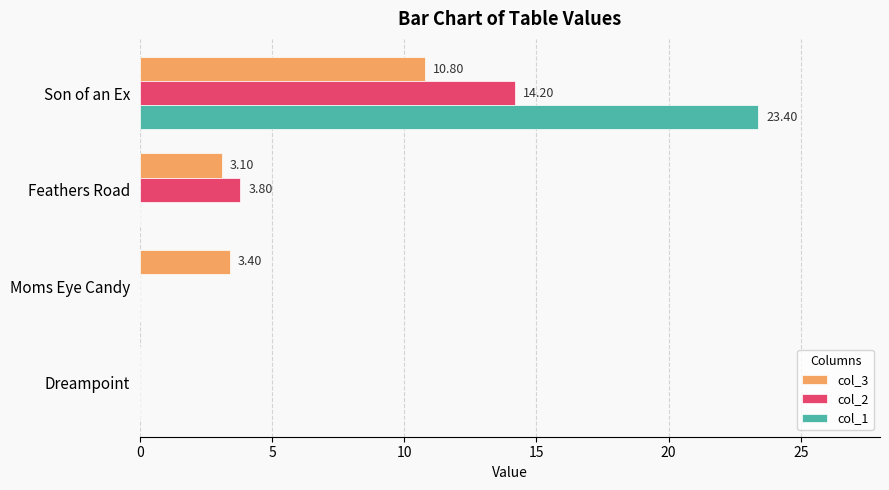

At which label is col_2 closest to 7?

Feathers Road